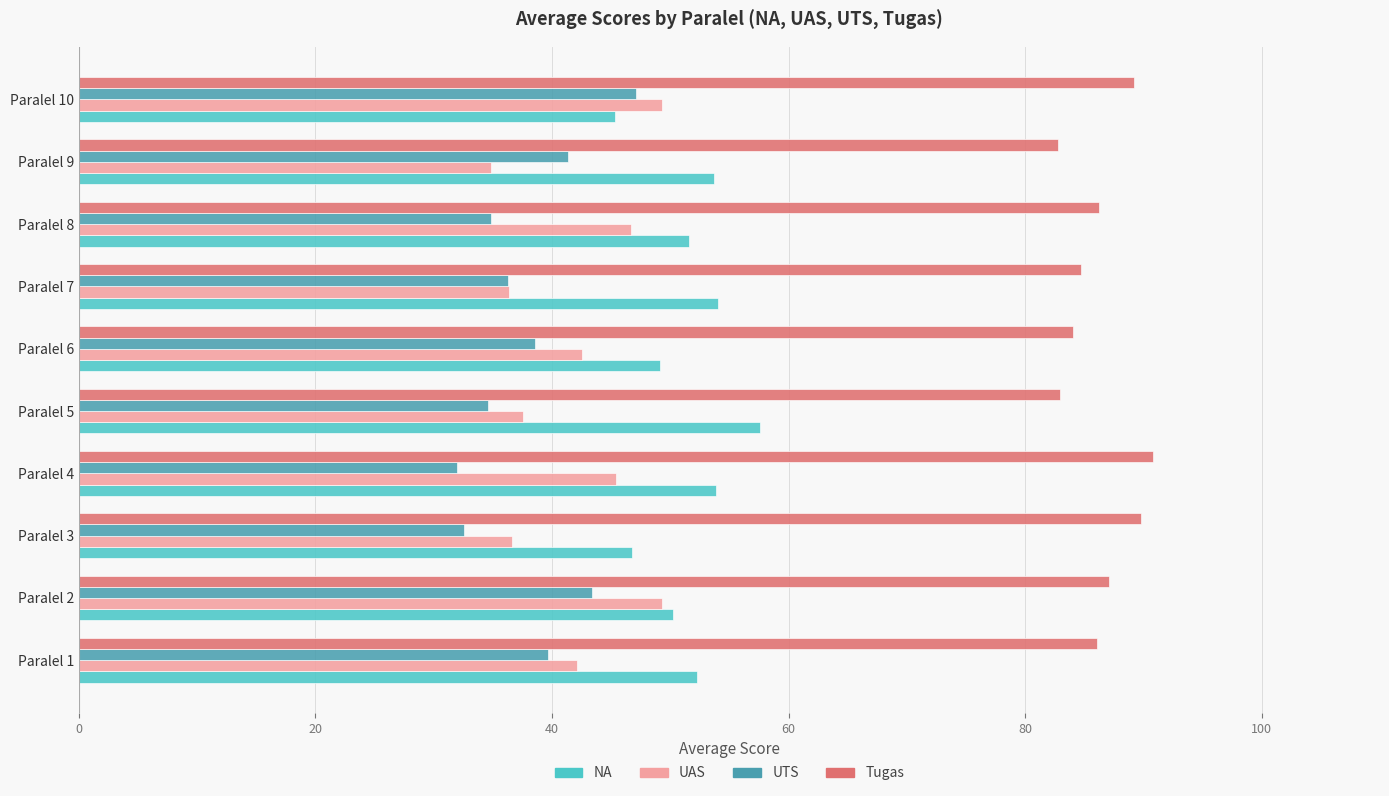

What is the difference between the second highest and second lowest values in the Tugas series?

6.8